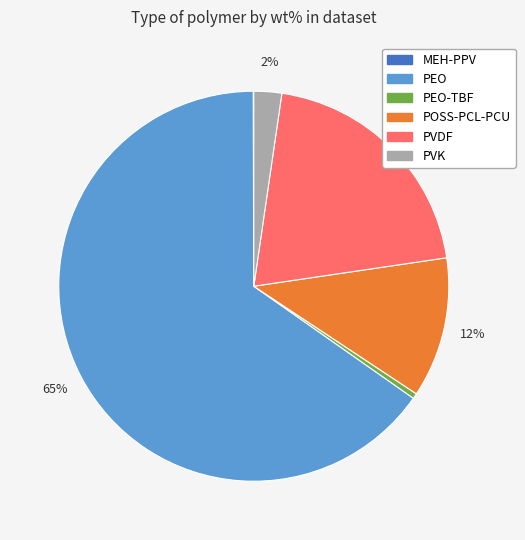

To the nearest percent, what is the average slice percentage?

17%